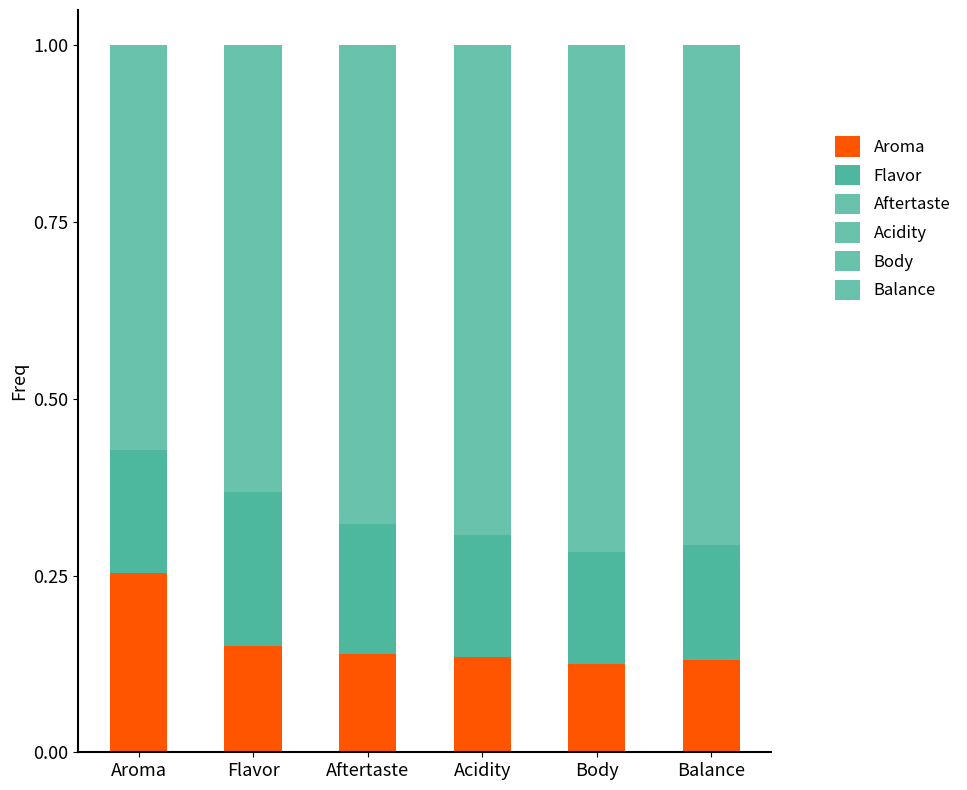

How many data points does each series have?

6